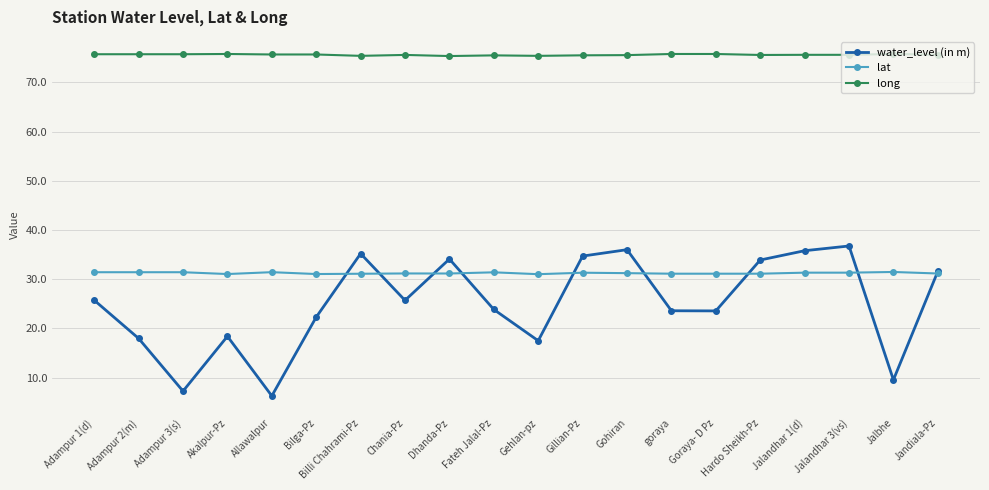

In water_level (in m), how many points are higher than both neighbors (excluding endpoints)?

5